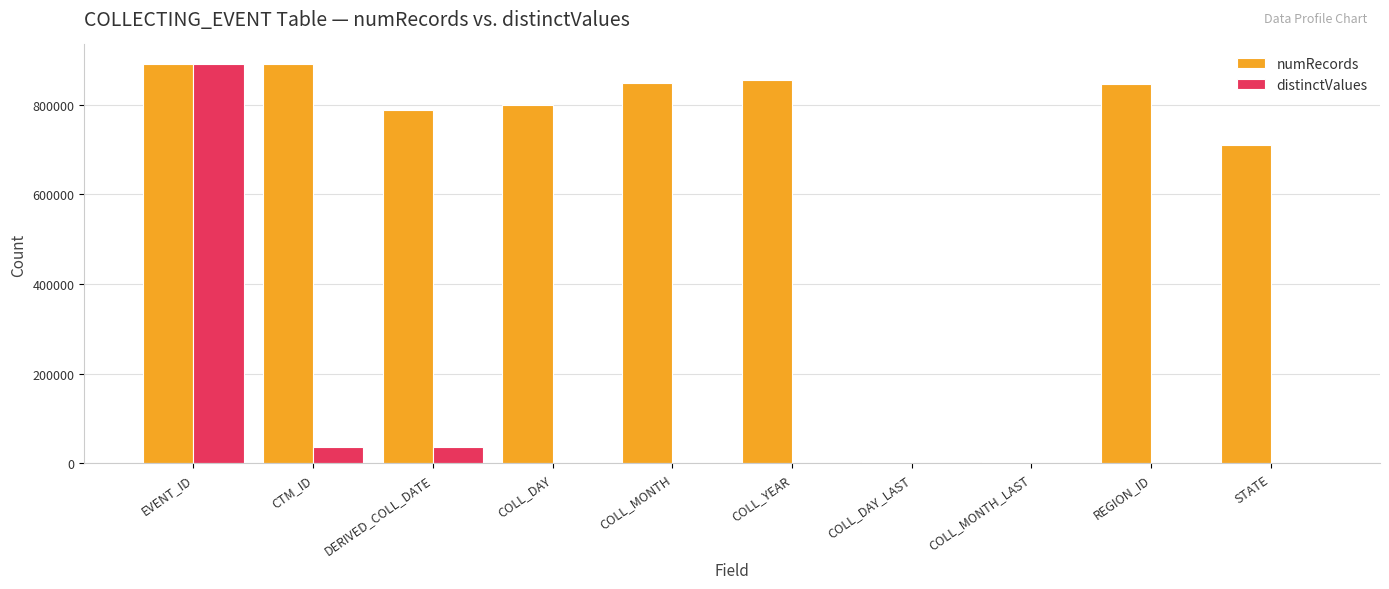

The value of distinctValues at CTM_ID is 37477. True or false?

True